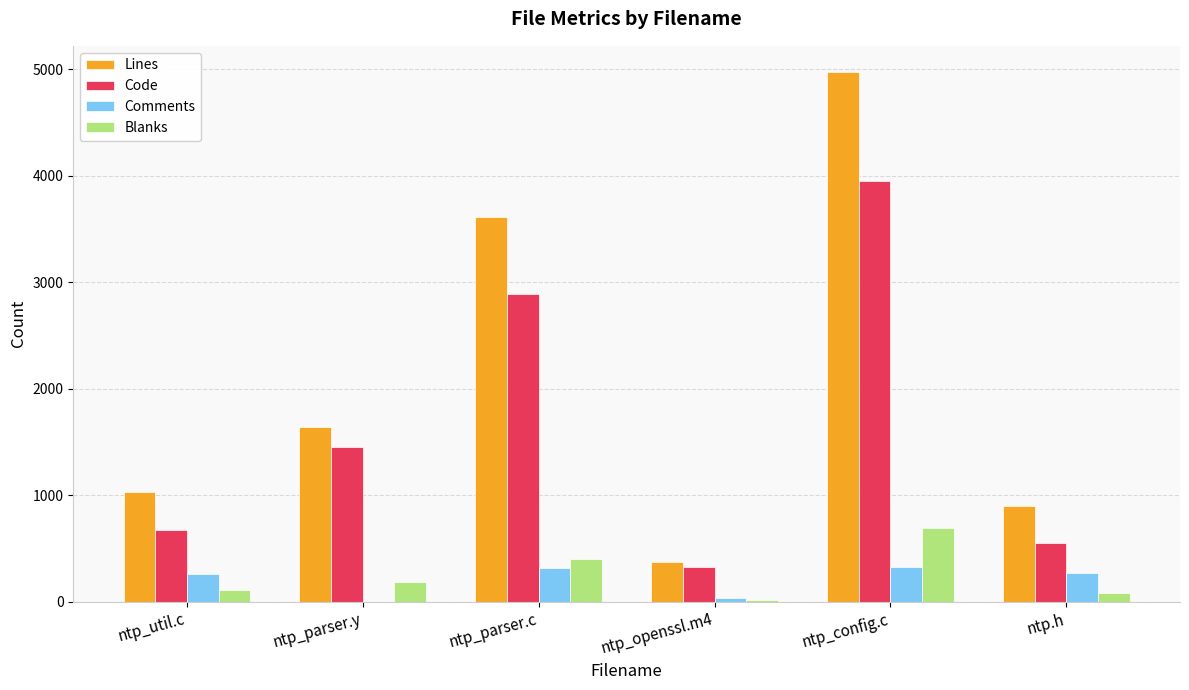

The Code series shows 3954 at ntp_config.c. True or false?

True